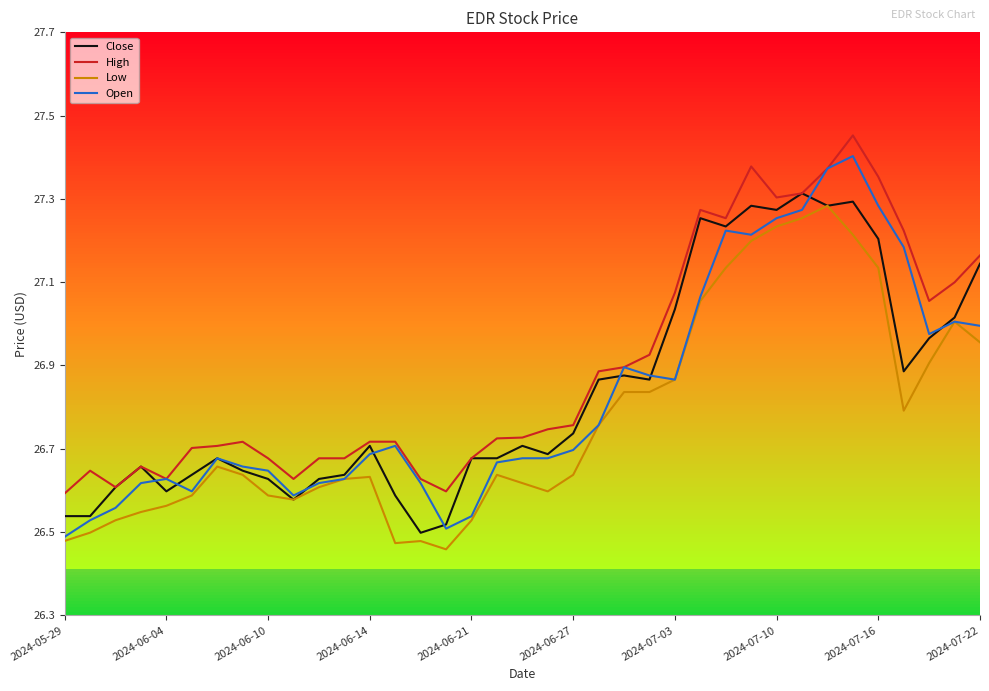

True or false: High and Low intersect in this chart.

False